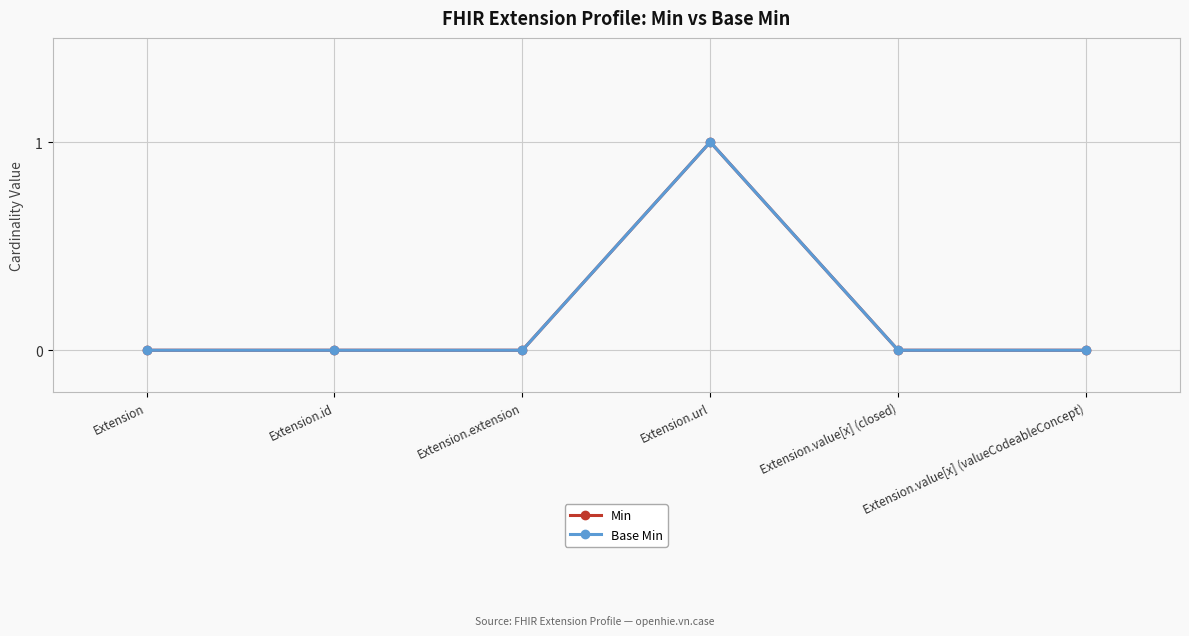

What is the difference between the maximum and second lowest values in the Base Min series?

1